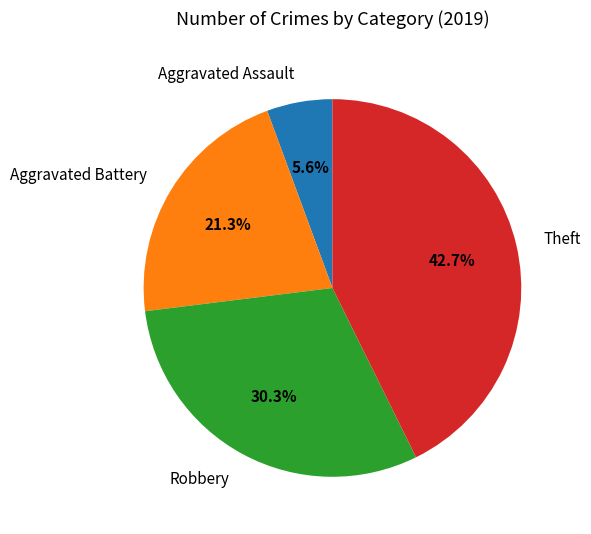

The Theft slice represents 29% of the pie. True or false?

False